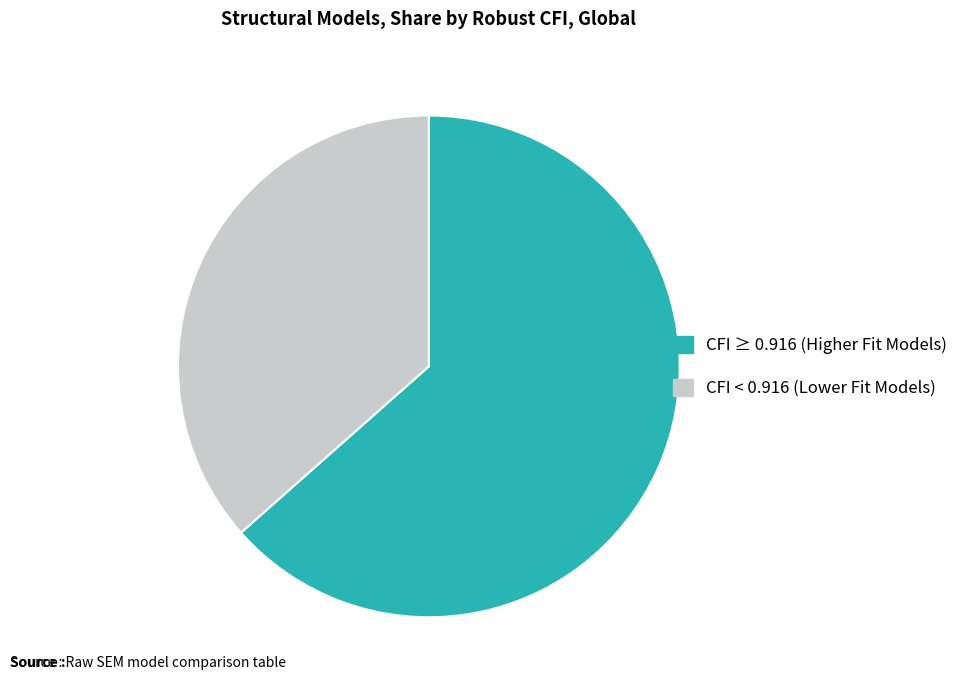

Combined, do CFI ≥ 0.916 (Higher Fit Models) and CFI < 0.916 (Lower Fit Models) account for over 50%?

Yes